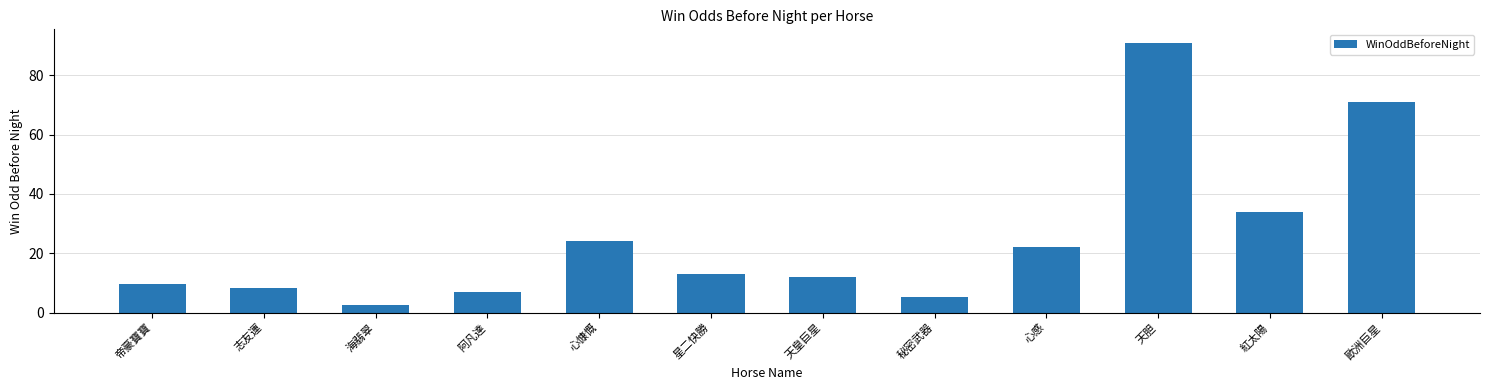

Does the chart contain any negative values?

No